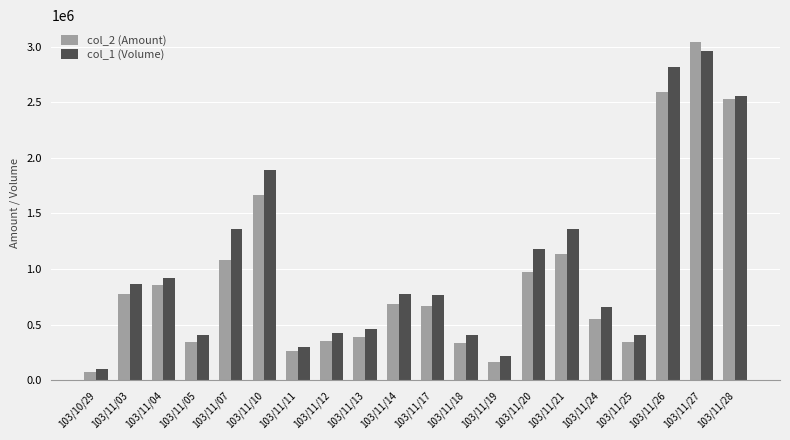

What is the maximum value shown in the chart?

3039770